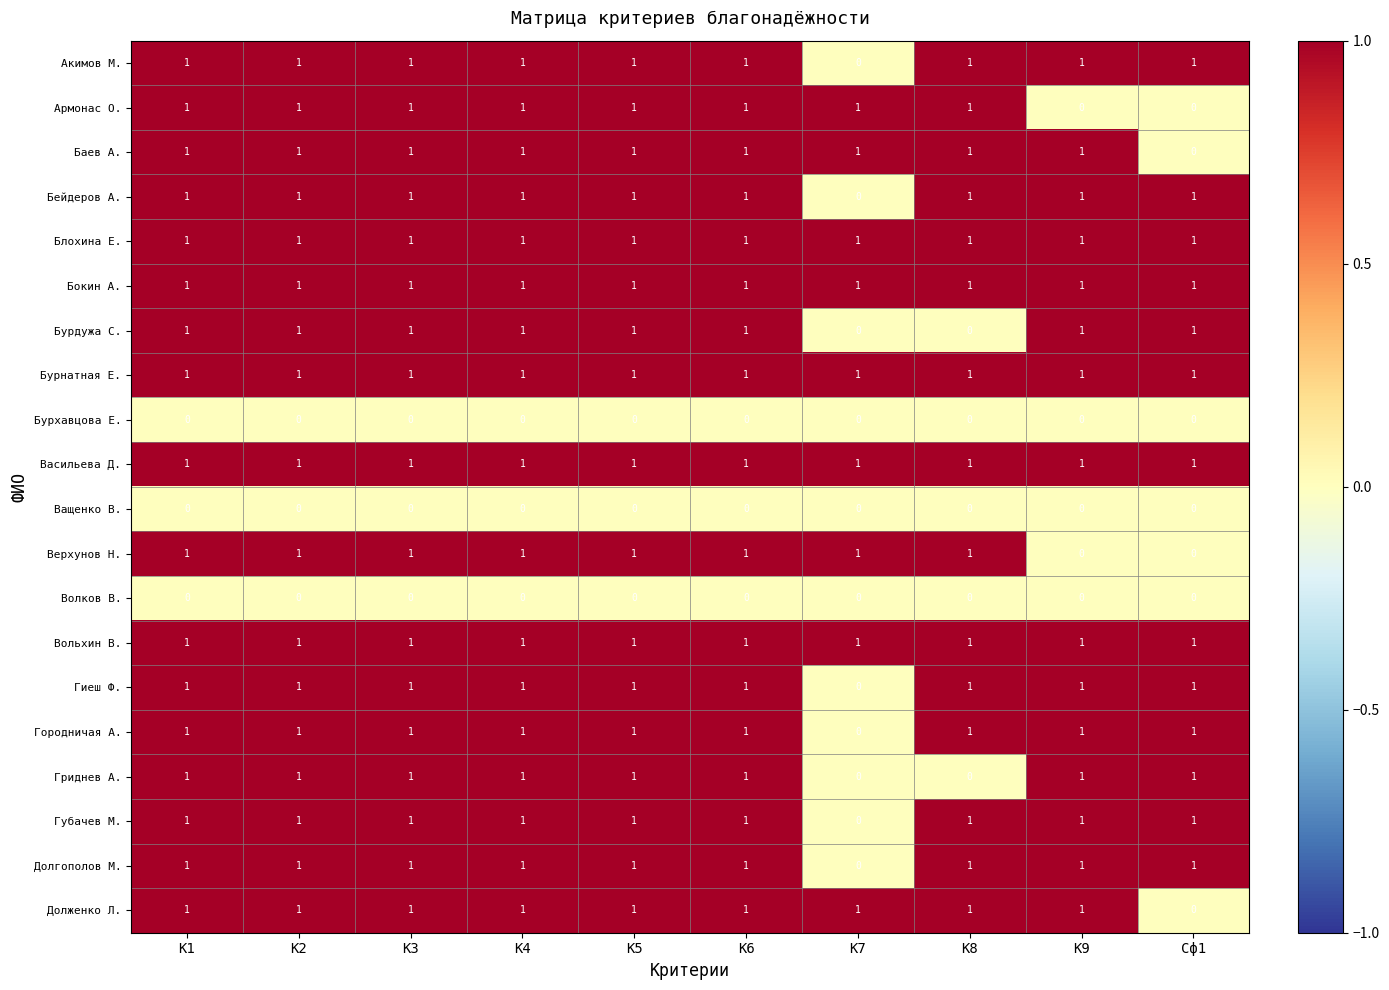

What is the sum of all Бурнатная Е. values?

10